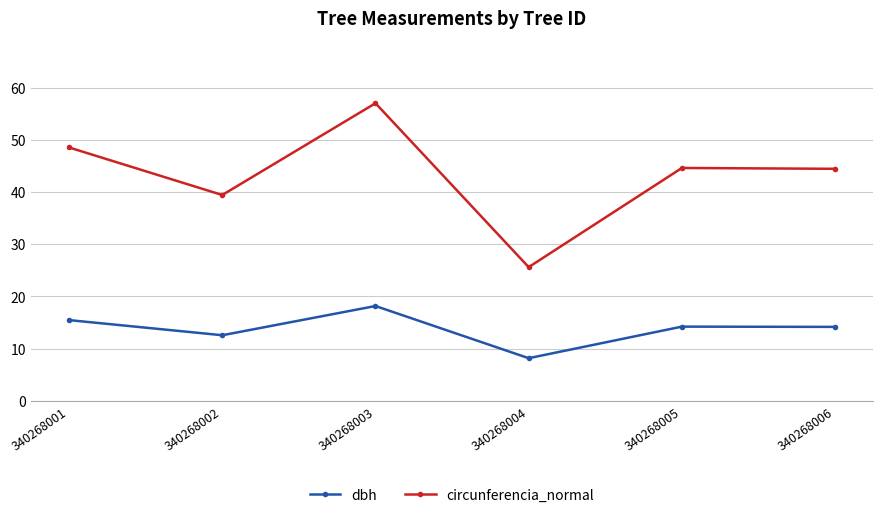

What is the spread (max minus min) of values at 340268002?

26.9